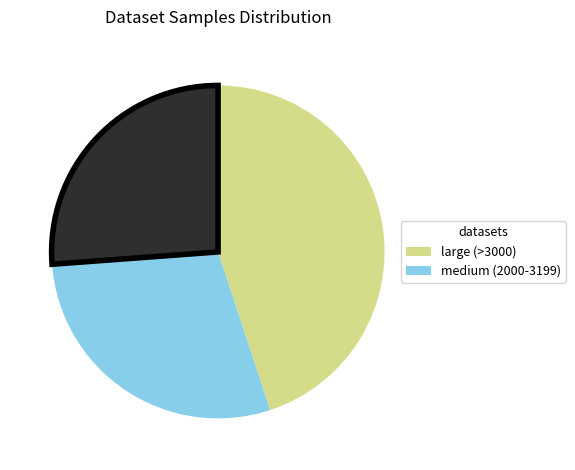

Is there any slice that represents more than half of the pie?

No